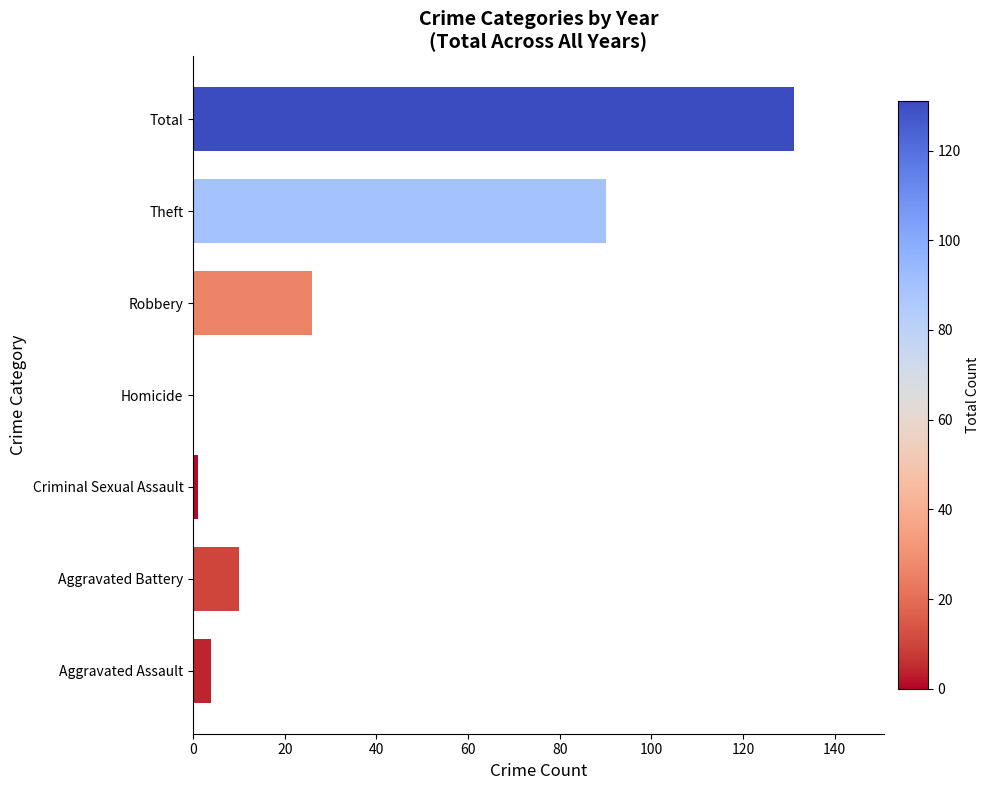

What is the sum of the values at Aggravated Assault and Homicide?

4